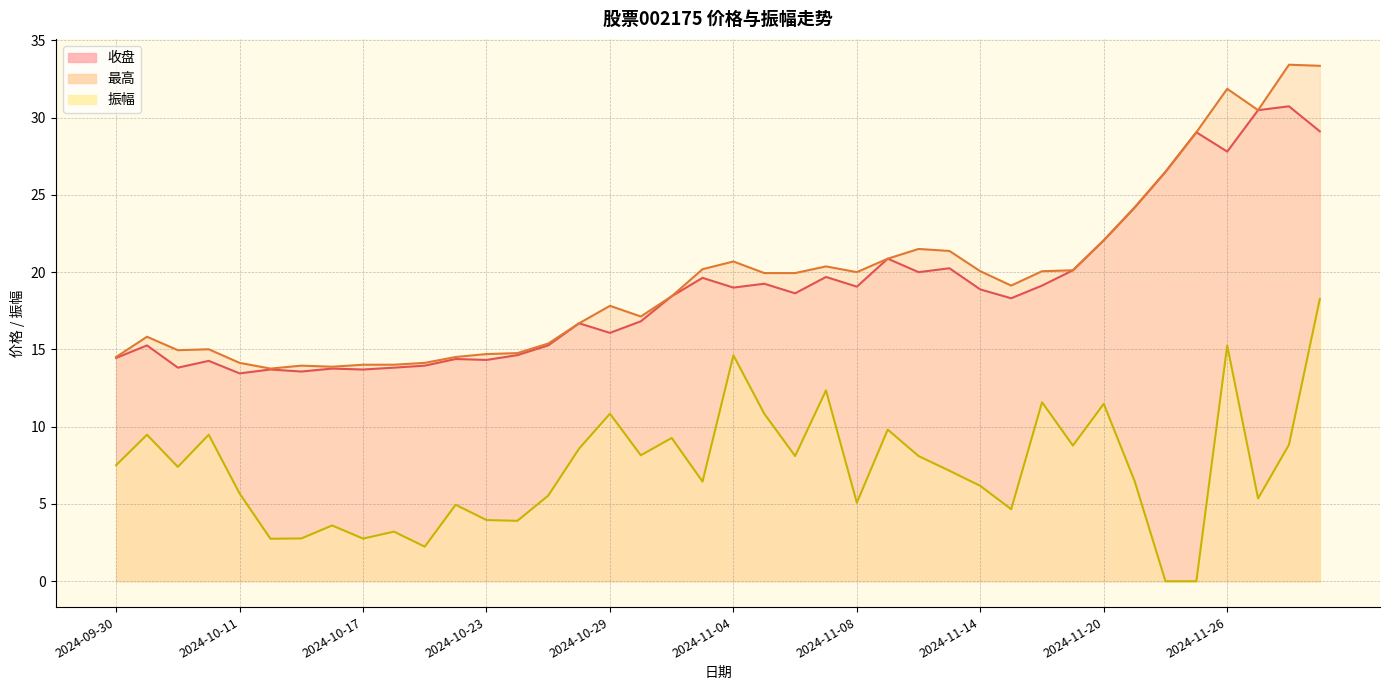

What is the sum of all 振幅 values?

291.4